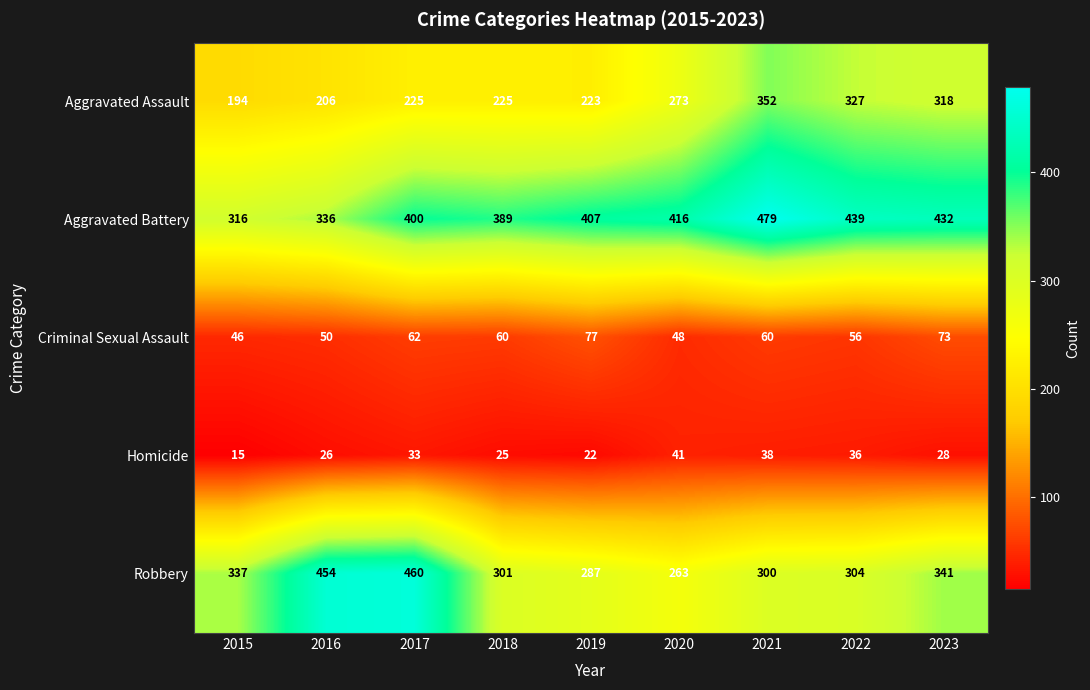

Rank the series by their maximum value, from lowest to highest.

Homicide, Criminal Sexual Assault, Aggravated Assault, Robbery, Aggravated Battery